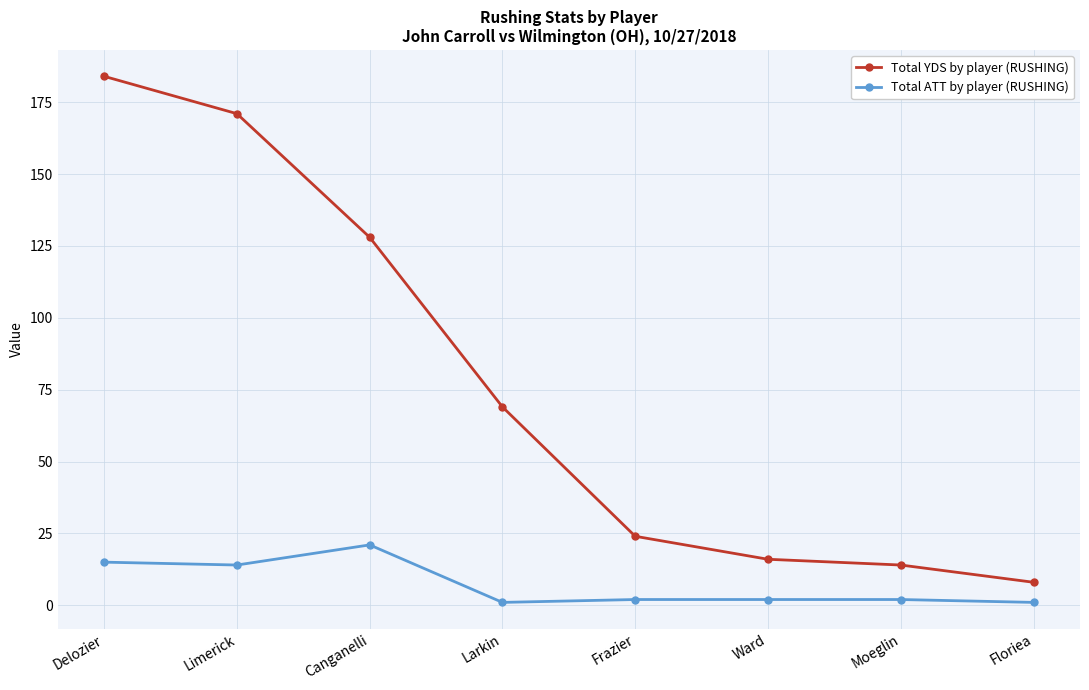

True or false: Total YDS by player (RUSHING) and Total ATT by player (RUSHING) intersect in this chart.

False